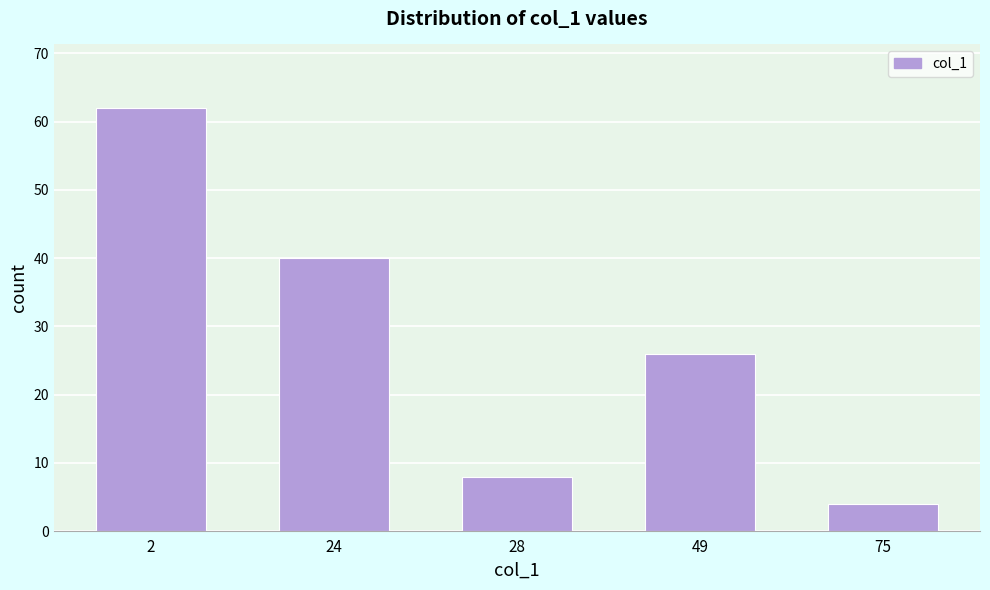

Reading left to right, what are all the values shown in this chart?

2=62	24=40	28=8	49=26	75=4